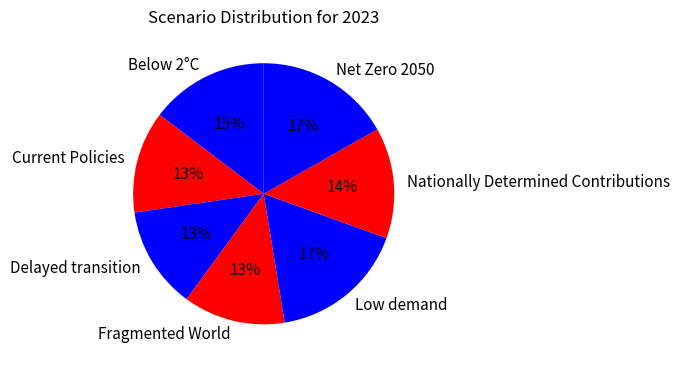

Which has a higher value, Current Policies or Low demand?

Low demand